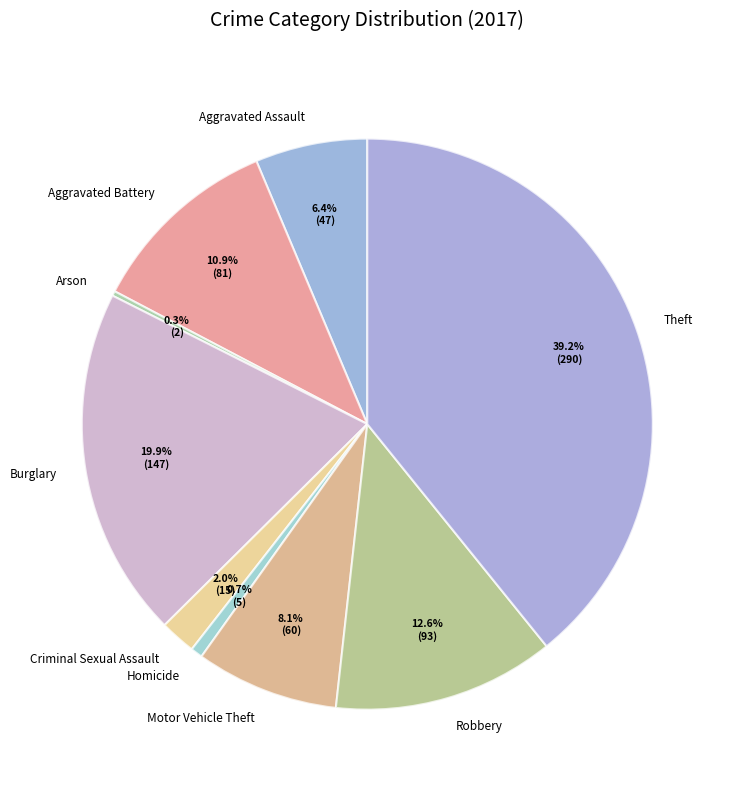

What is the largest slice in the pie chart?

Theft